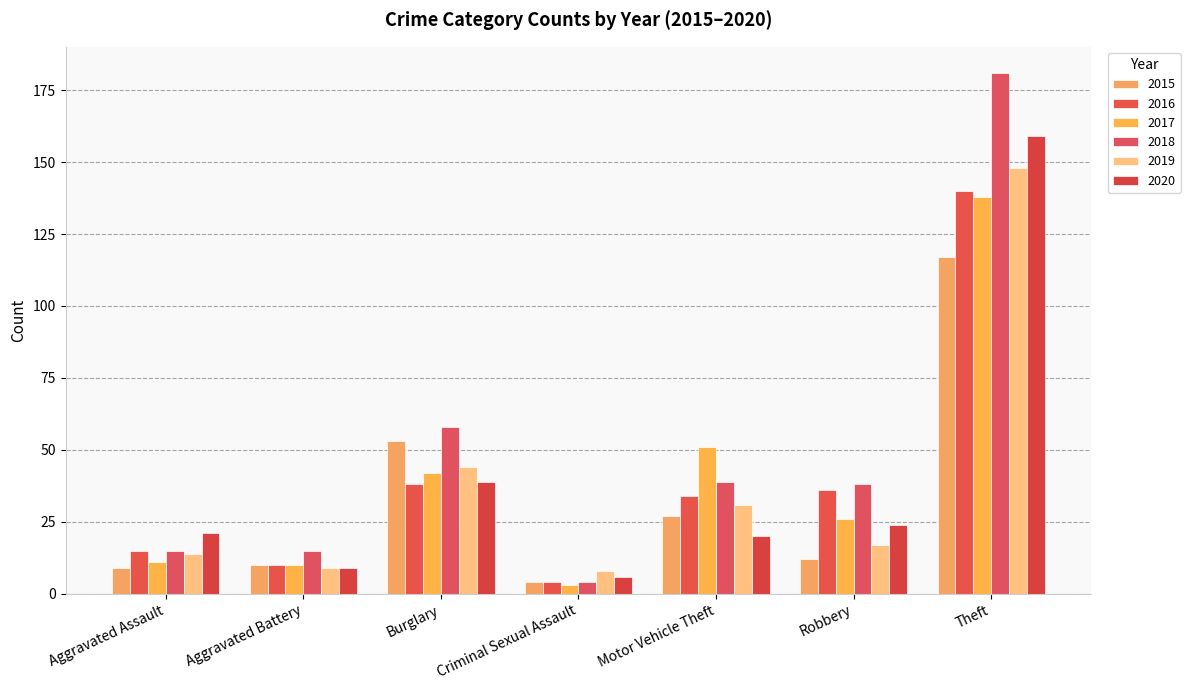

How many data points in 2016 are less than 34?

3